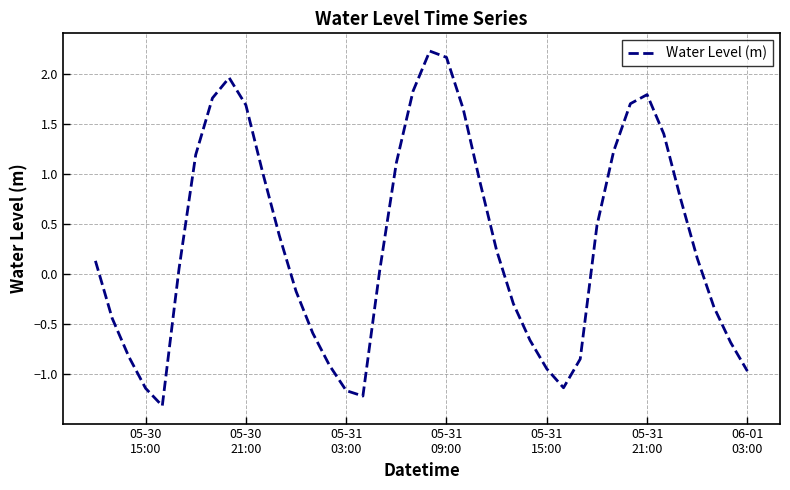

How many values are below zero?

17